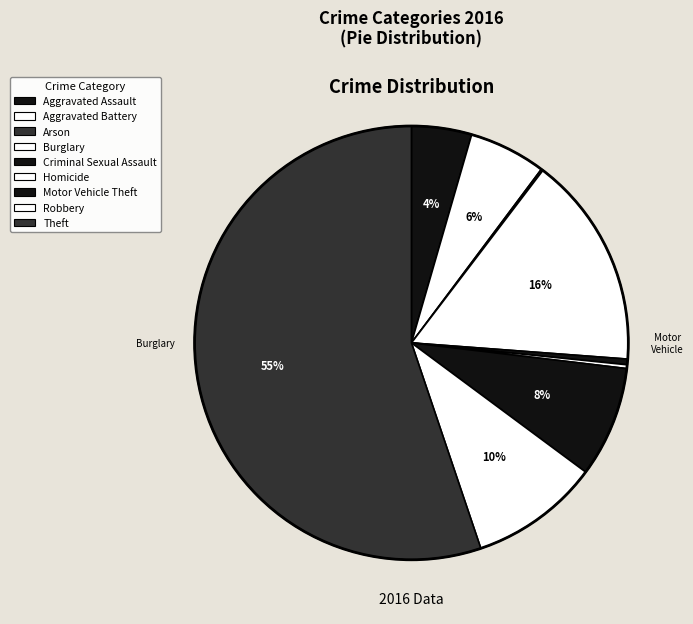

What is the change in value from Aggravated Assault to Arson?

-31